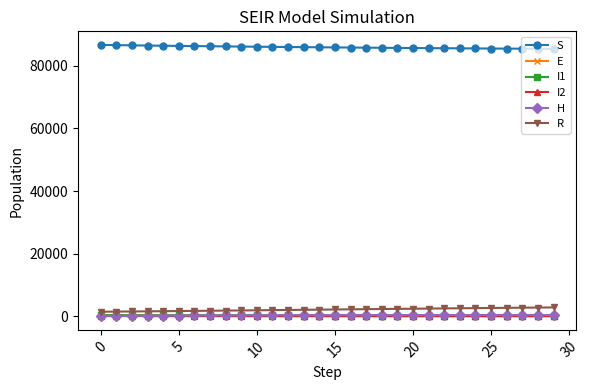

At how many categories does at least one series exceed 52978?

30